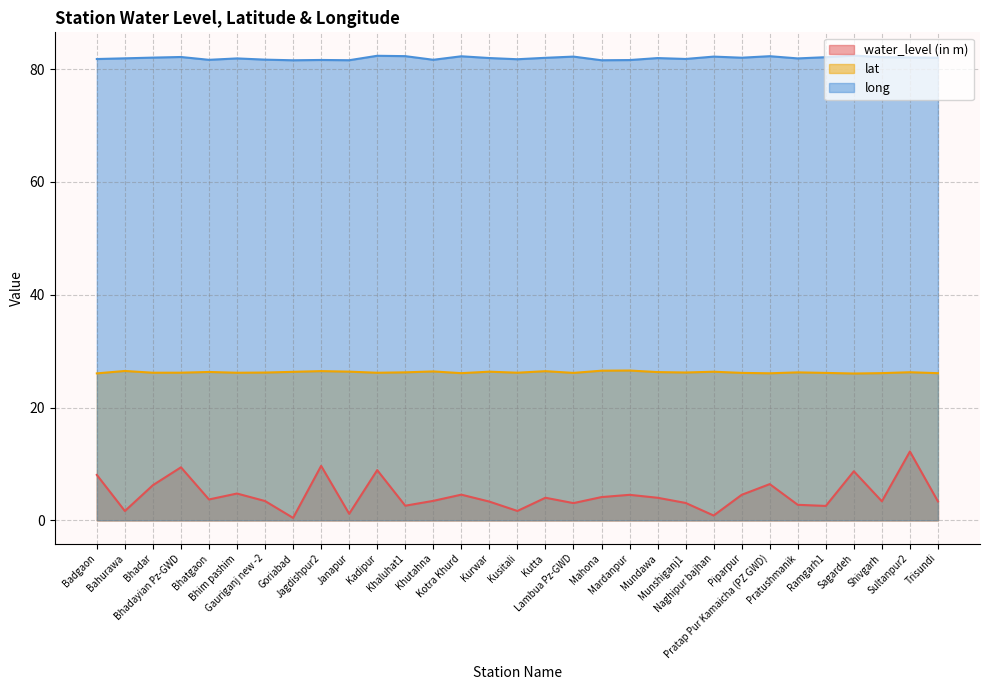

How many interior local valleys does the lat series have?

9